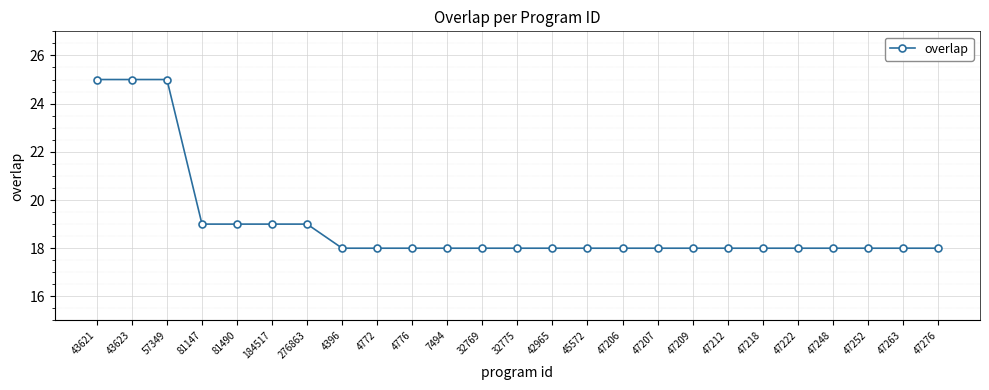

Reading left to right, what are all the values shown in this chart?

43621=25	43623=25	57349=25	81147=19	81490=19	184517=19	276863=19	4396=18	4772=18	4776=18	7494=18	32769=18	32775=18	42965=18	45572=18	47206=18	47207=18	47209=18	47212=18	47218=18	47222=18	47248=18	47252=18	47263=18	47276=18